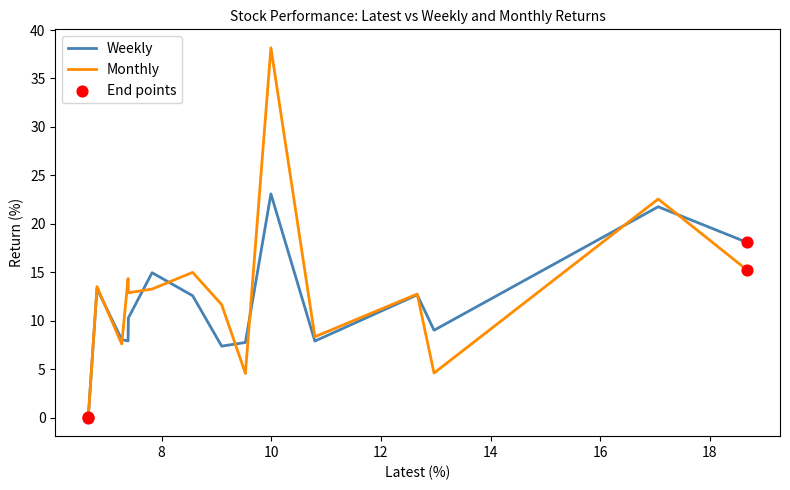

Rank the series by their maximum value, from lowest to highest.

Weekly, Monthly